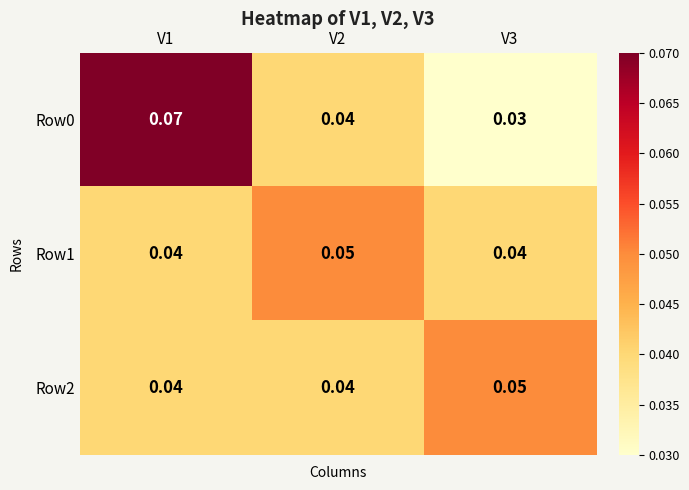

Is the value of Row0 at V3 greater than the value of Row2 at V2?

No